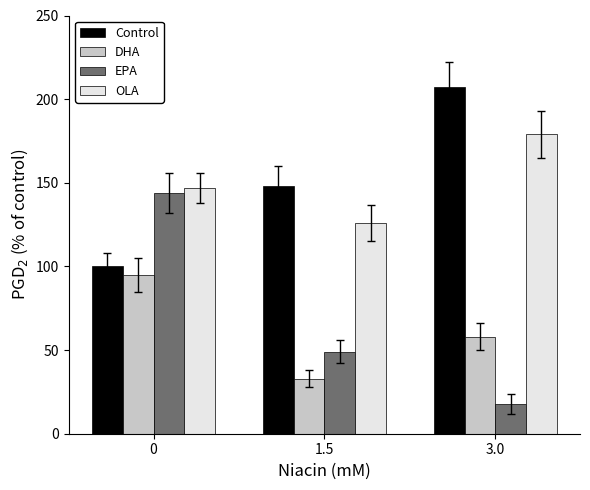

Reading right to left, list all the values displayed in this chart.

Control: 3.0=207	1.5=148	0=100
DHA: 3.0=58	1.5=33	0=95
EPA: 3.0=18	1.5=49	0=144
OLA: 3.0=179	1.5=126	0=147